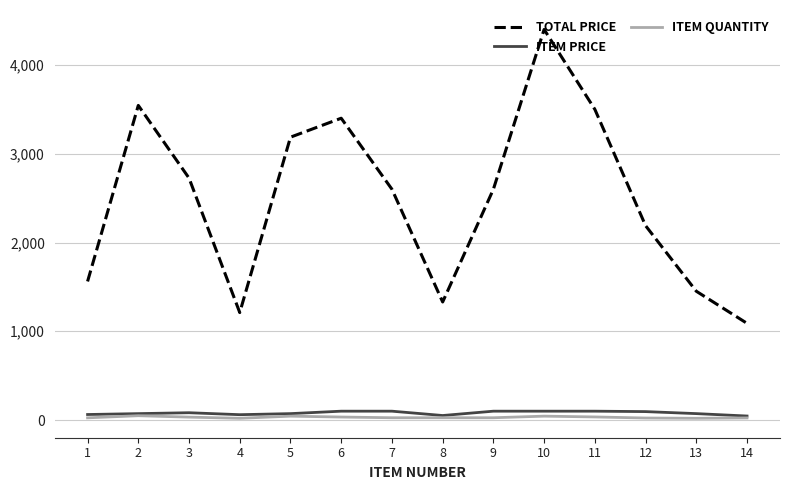

Which series has the widest spread of values?

TOTAL PRICE